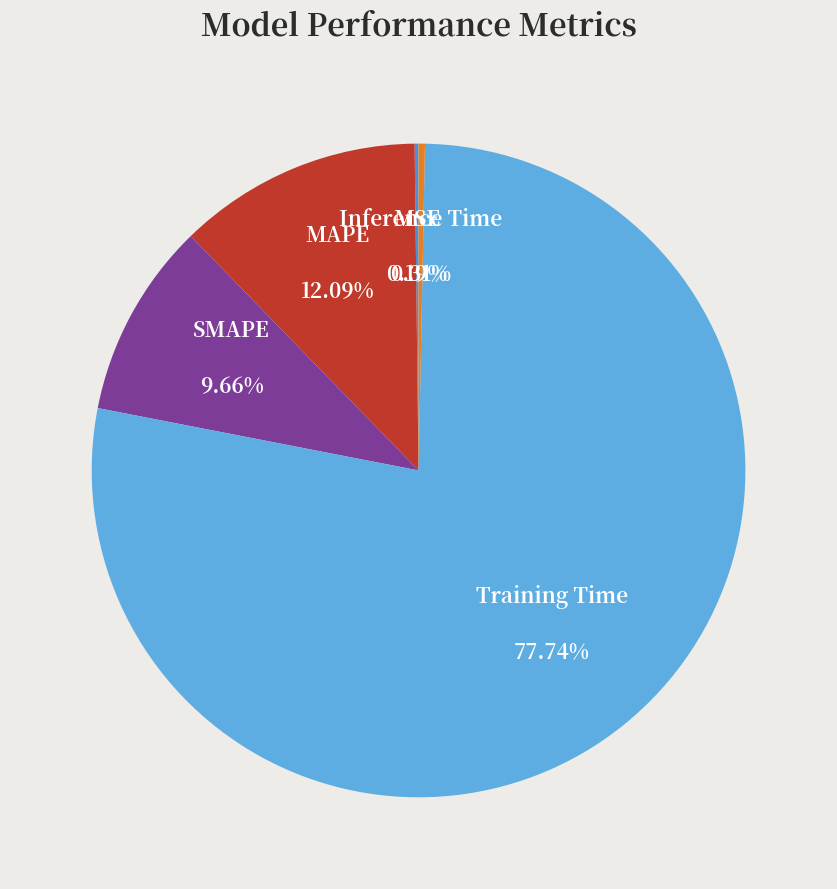

Is there any slice that represents more than half of the pie?

Yes